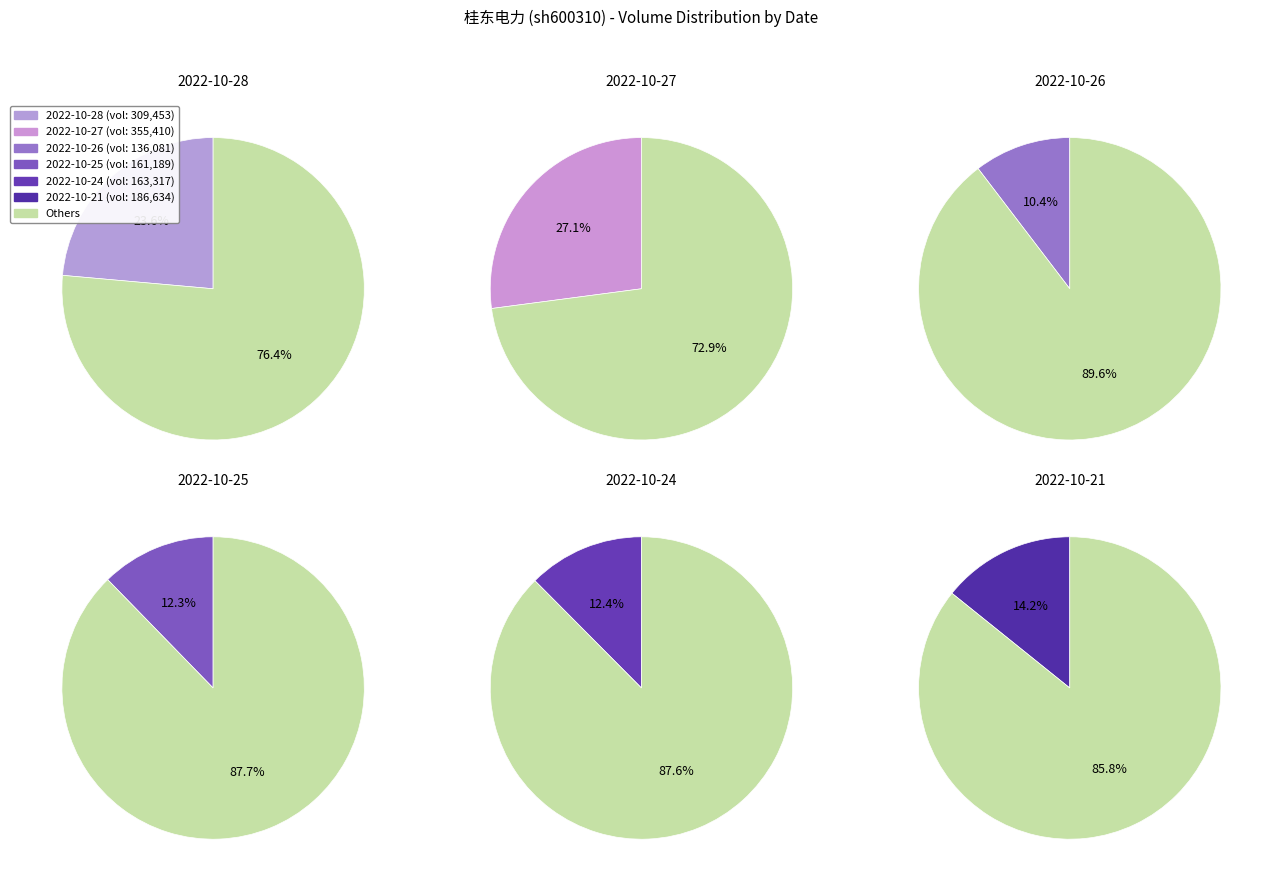

The 2022-10-25 slice represents 6% of the pie. True or false?

False